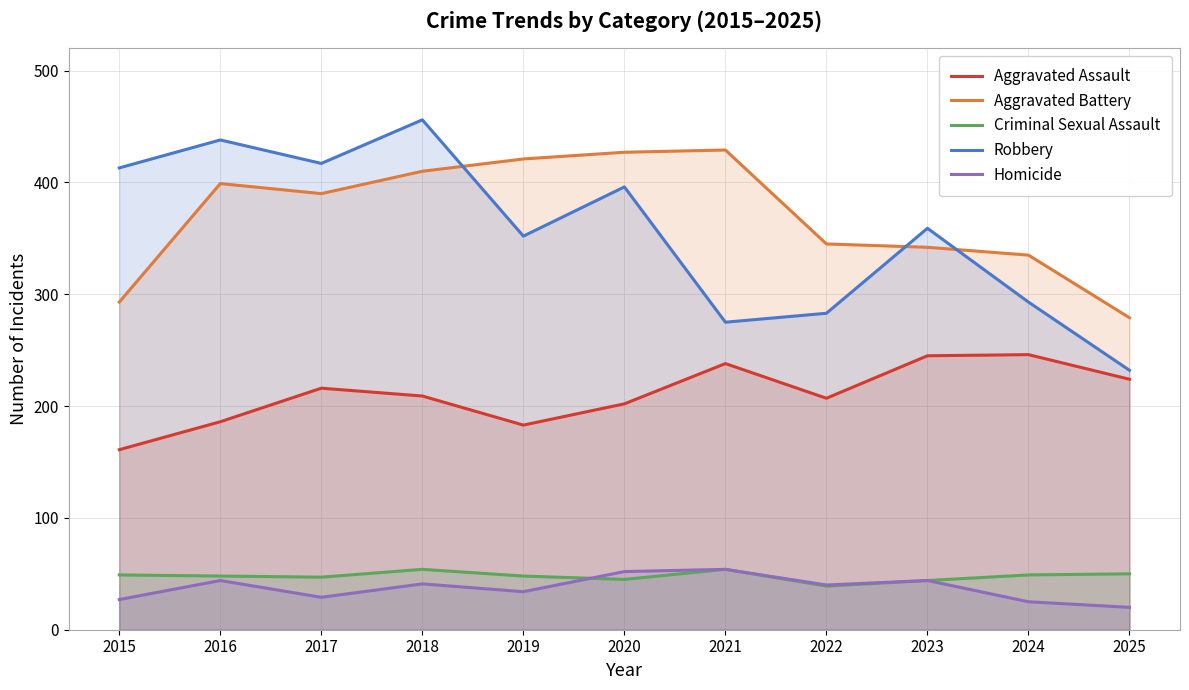

Read the Homicide value at 2020, to the nearest 10.

50